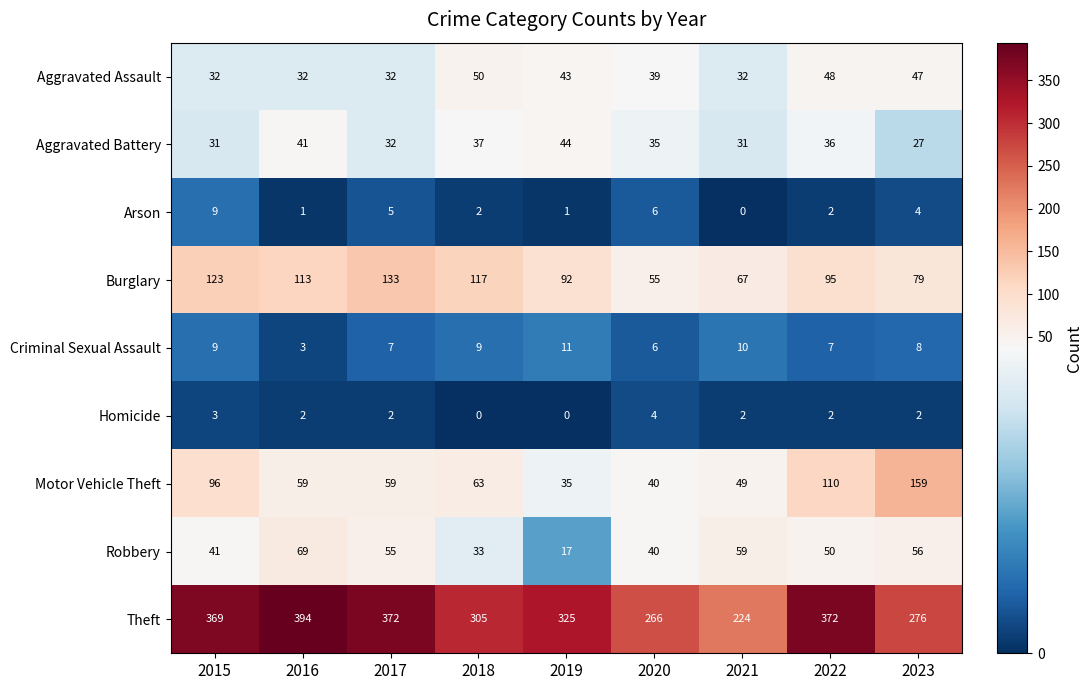

What is the sum of all Robbery values?

420